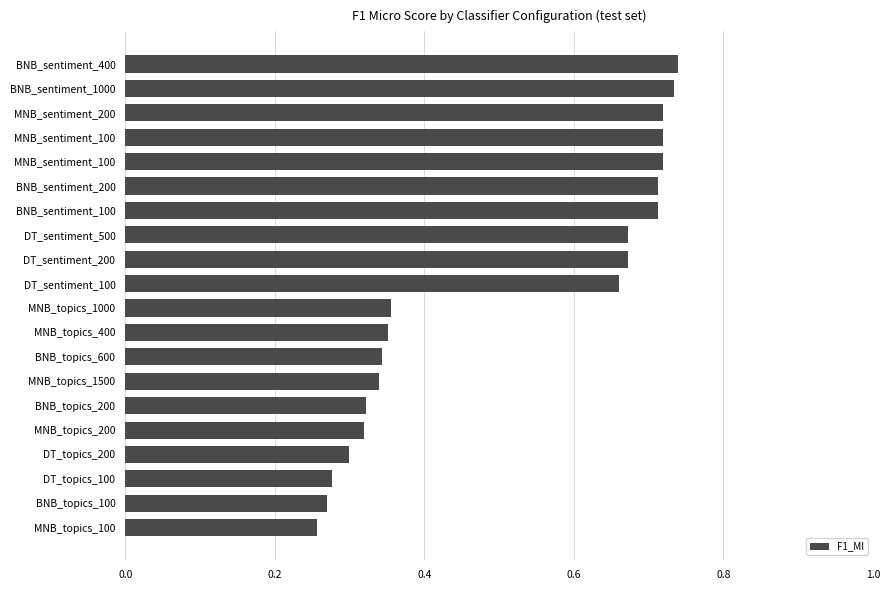

Which category has the lowest value across all series?

MNB_topics_100